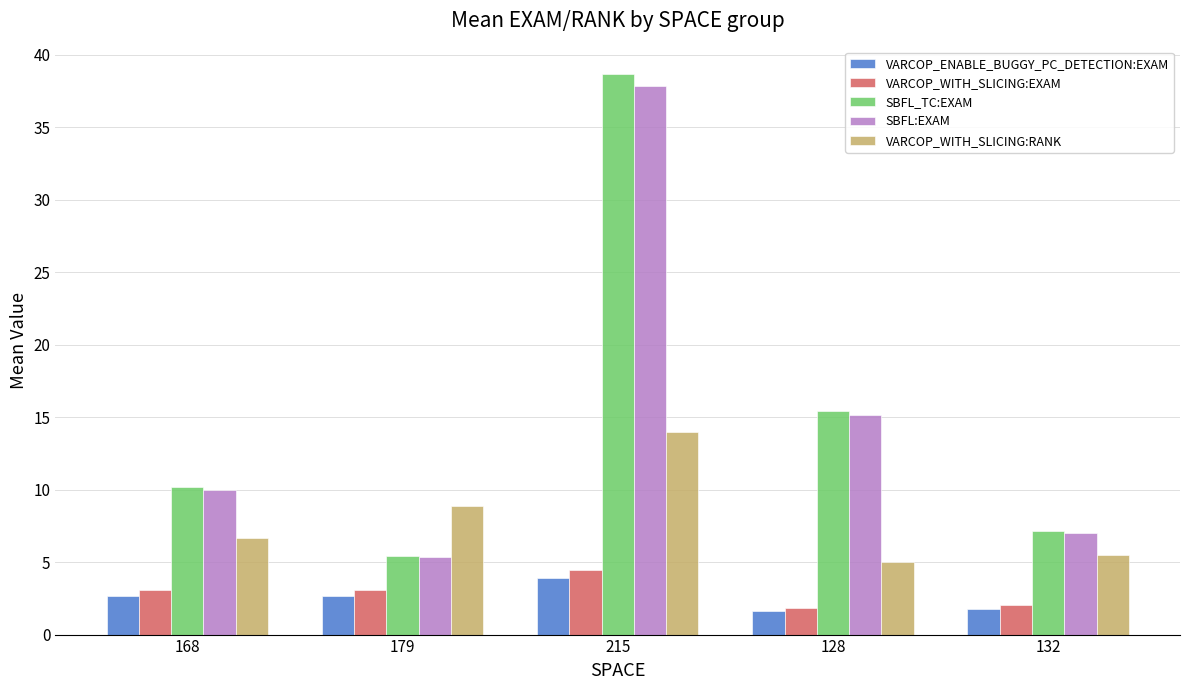

What is the sum of the SBFL:EXAM values at 179 and 128?

20.5